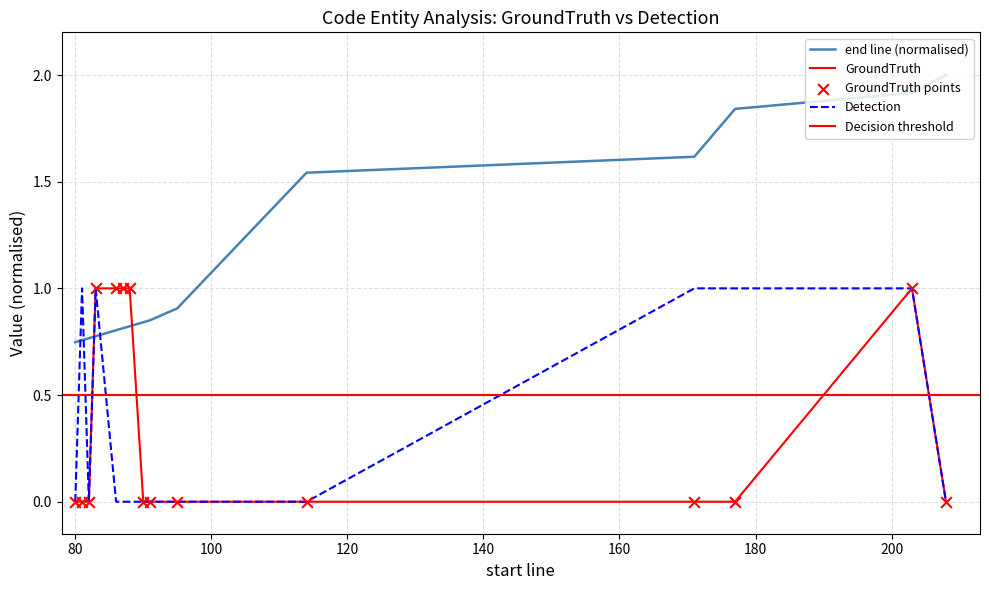

Which series has the widest spread of Y values?

end line